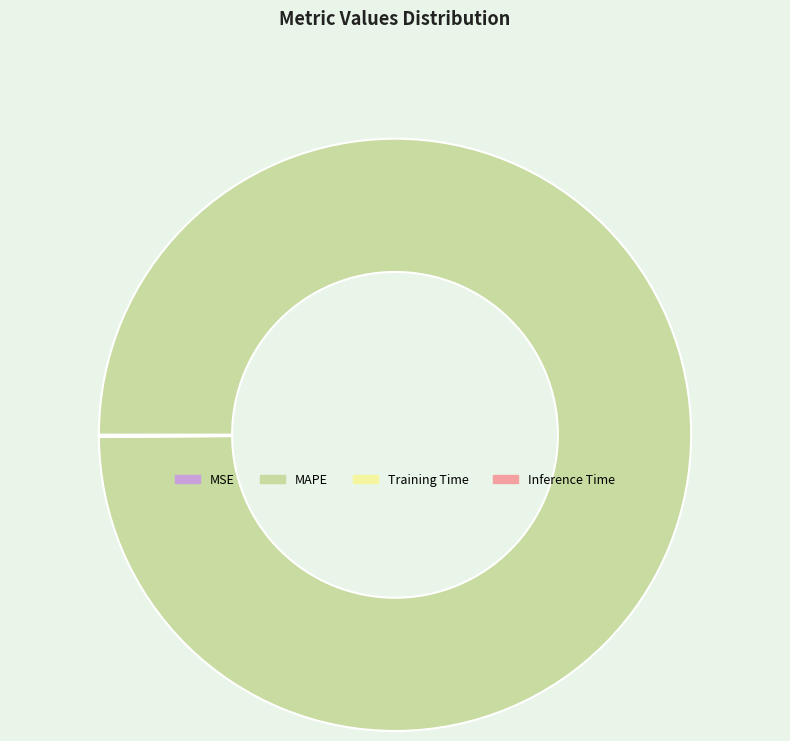

Is there any slice that represents more than half of the pie?

Yes